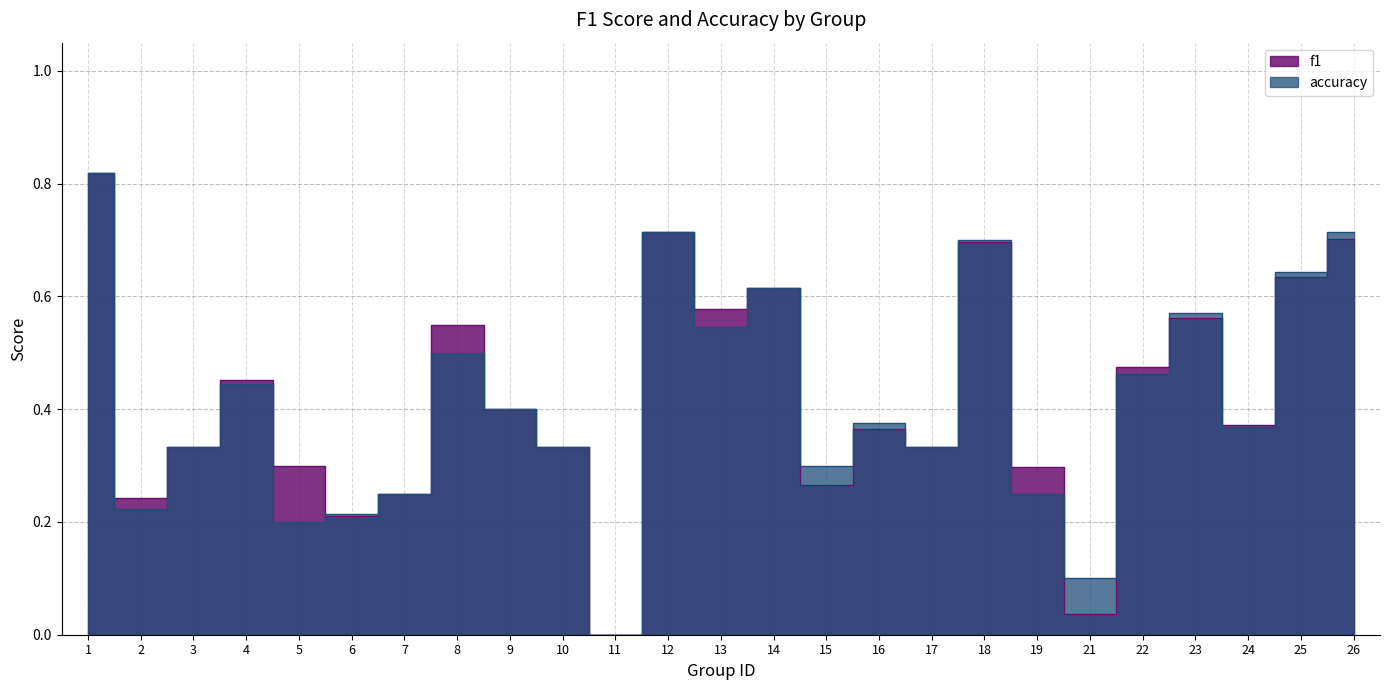

What is the difference between the maximum and second lowest values in the accuracy series?

0.7